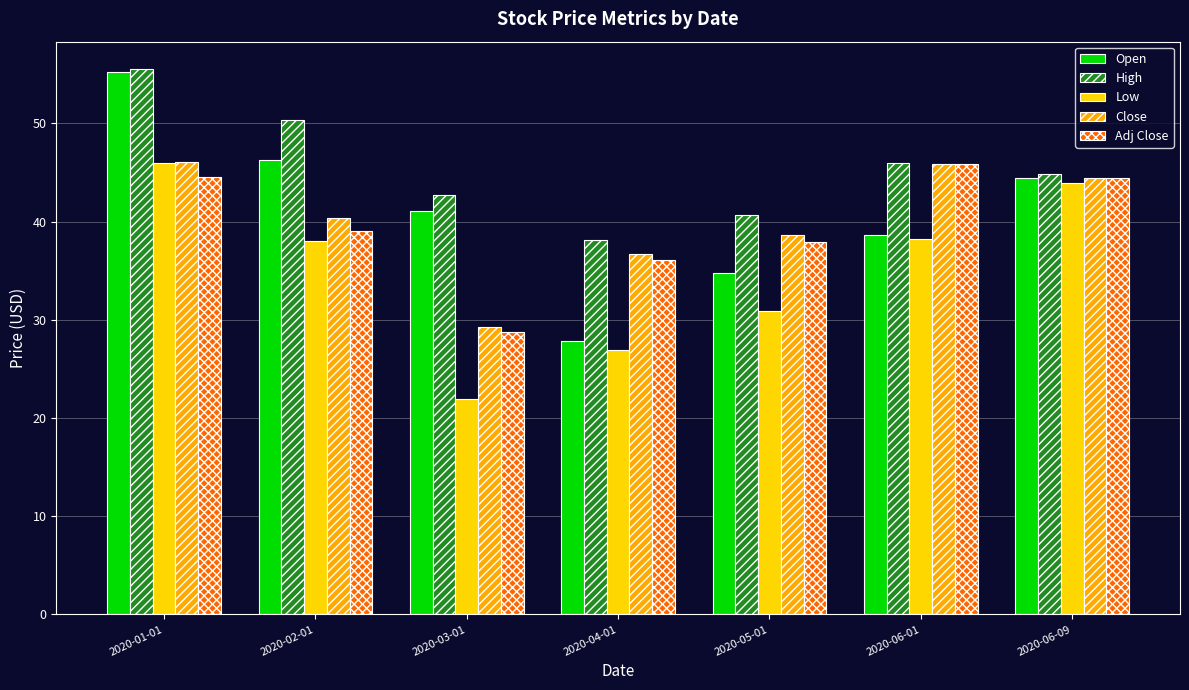

How many data points does each series have?

7